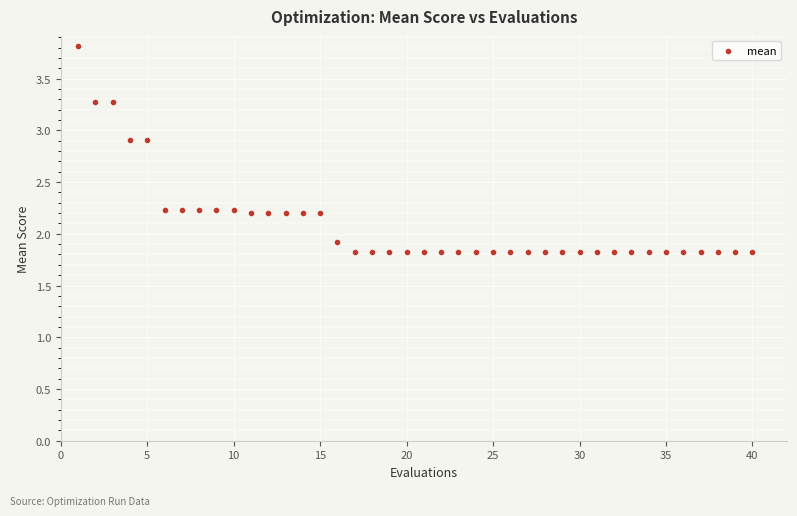

What is the range of X values (max minus min)?

39.0